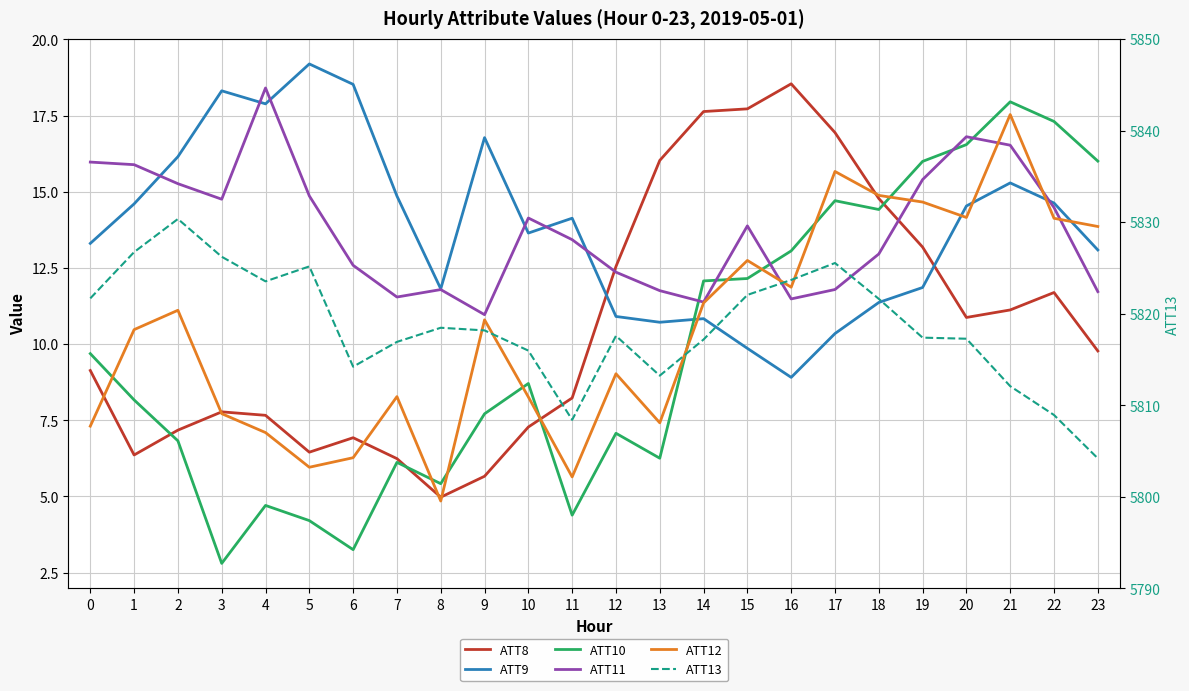

What is the total value across all series at 2?

5886.9